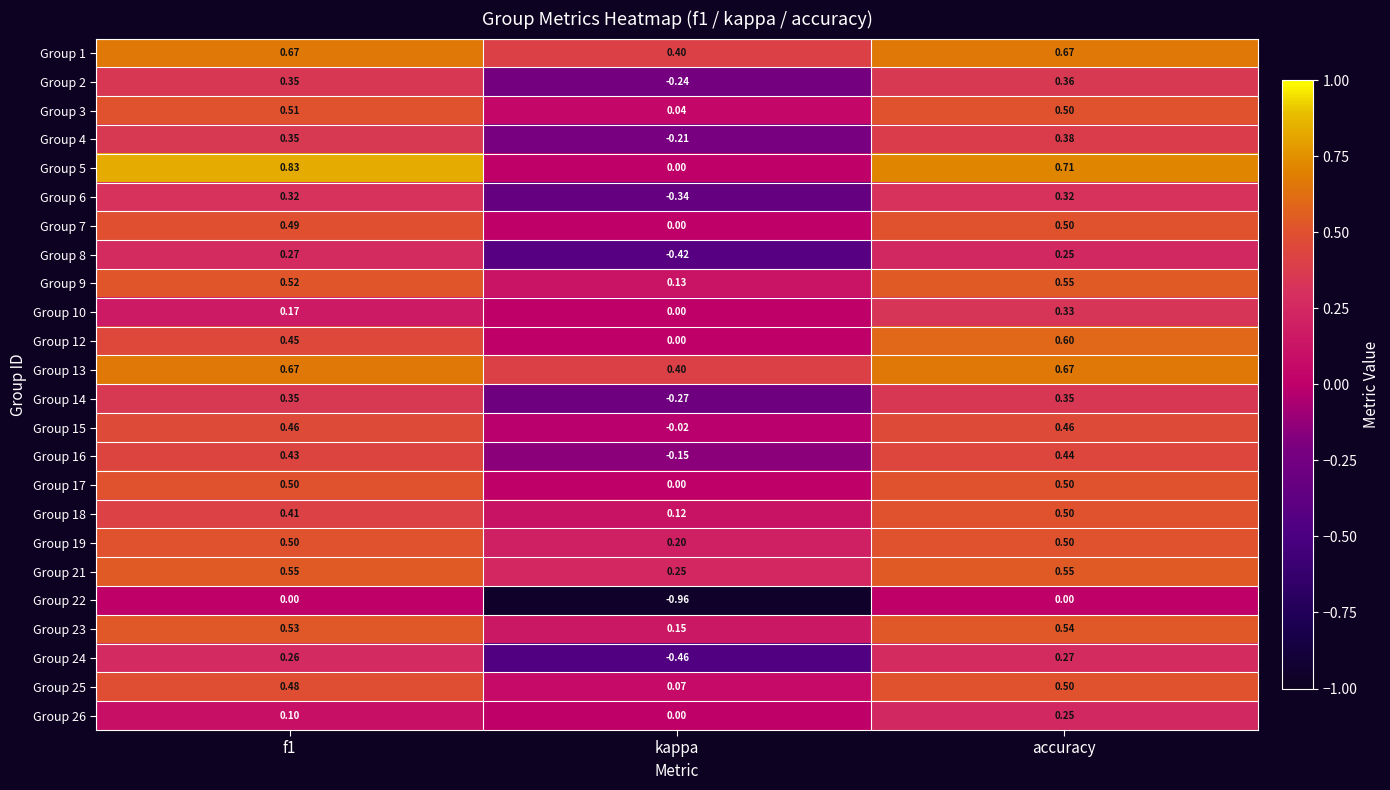

Is the value of Group 6 at accuracy greater than the value of Group 13 at accuracy?

No